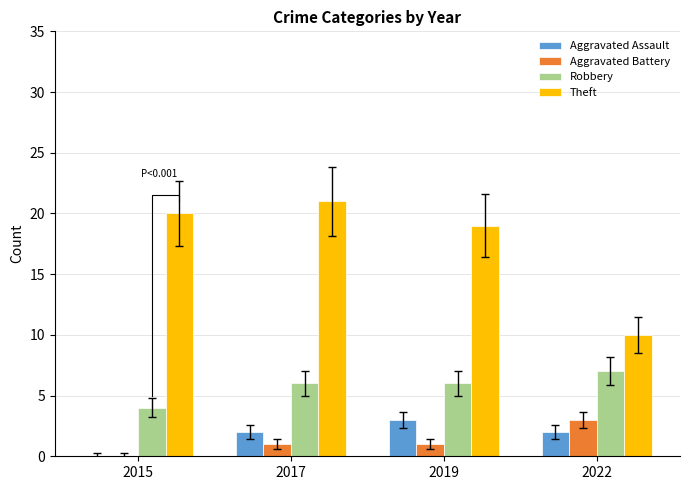

What is the average value of the Theft series?

18